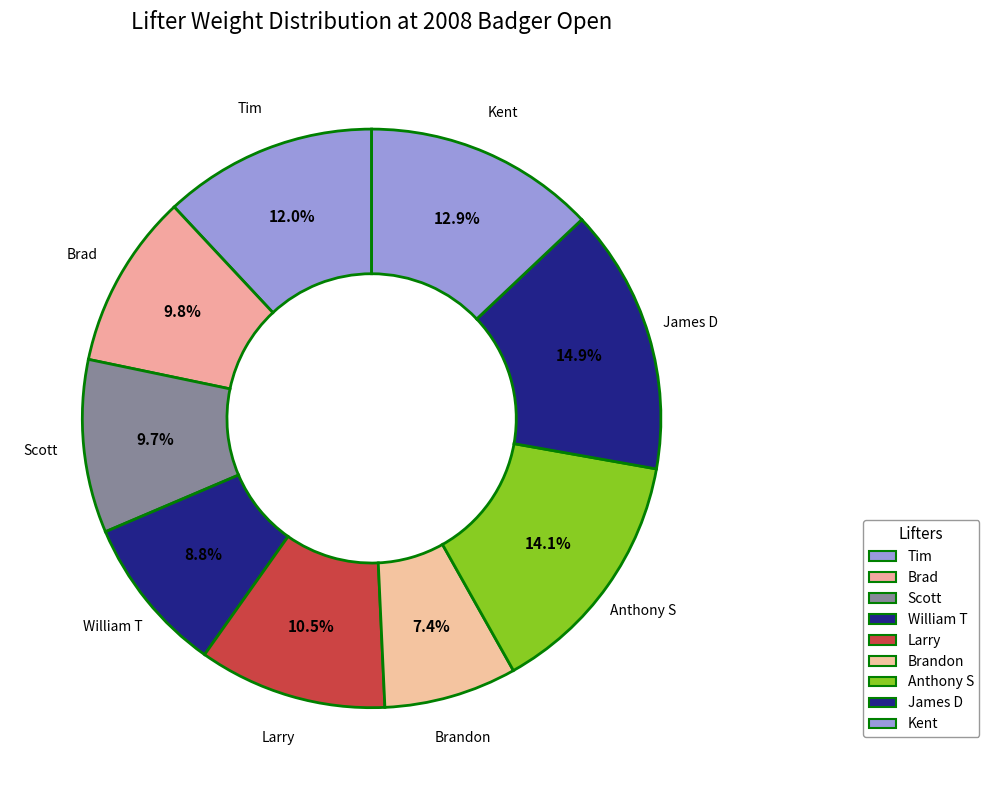

To the nearest percent, what is the average slice percentage?

11%